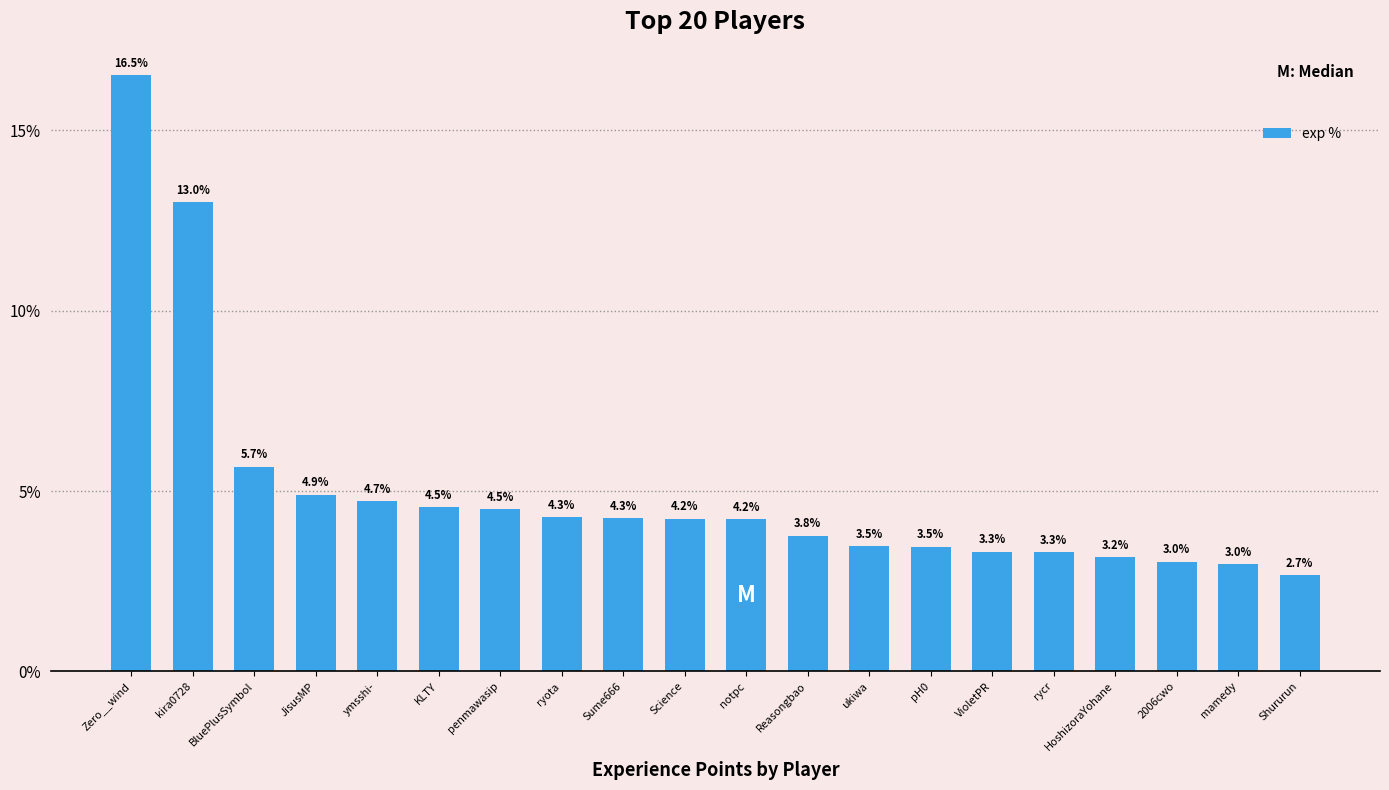

At which category does the chart reach its peak across all series?

Zero__wind